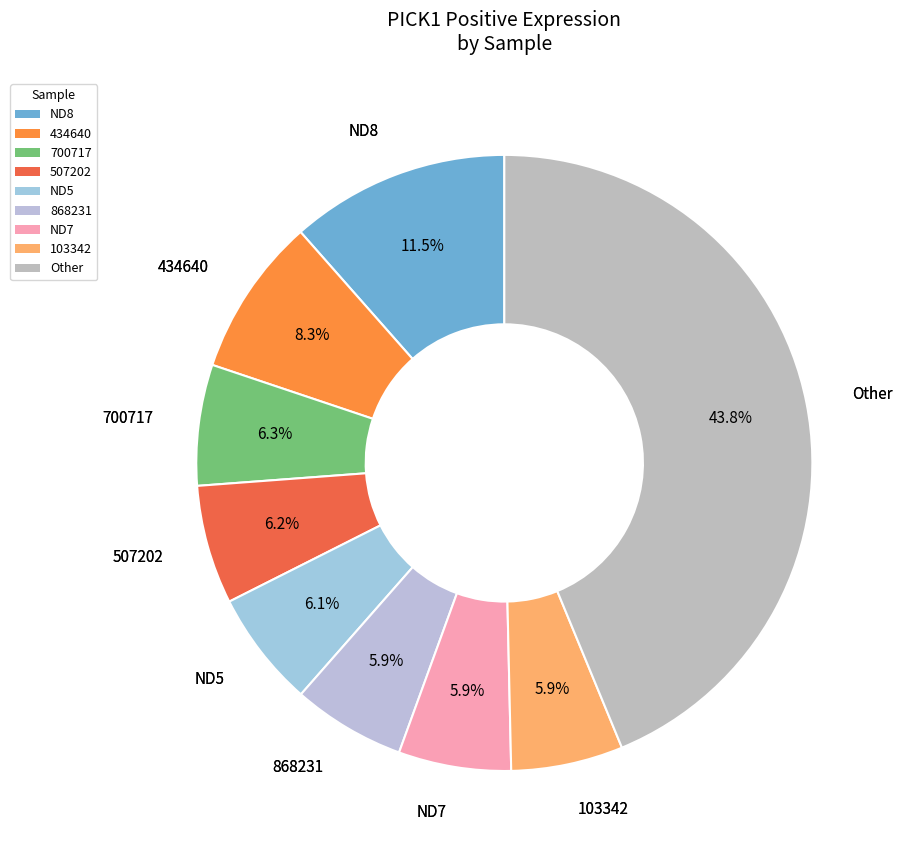

How many segments does this pie chart have?

9